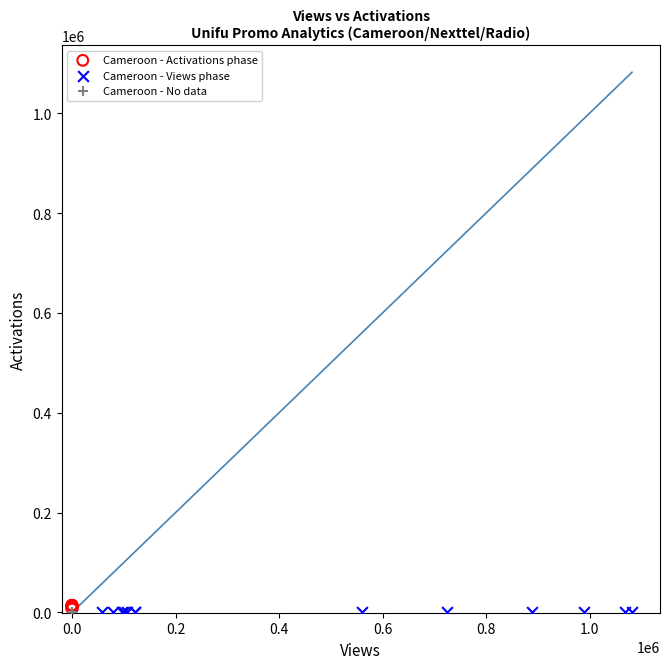

What are all the series names shown in the legend?

Cameroon - Activations phase, Cameroon - Views phase, Cameroon - No data